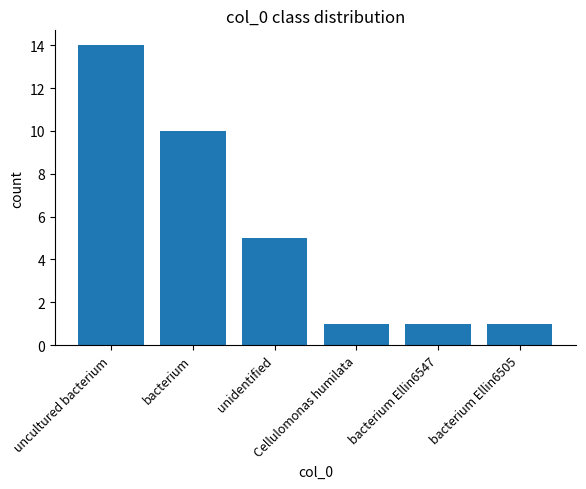

Reading left to right, list all the values displayed in this chart.

uncultured bacterium=14	bacterium=10	unidentified=5	Cellulomonas humilata=1	bacterium Ellin6547=1	bacterium Ellin6505=1